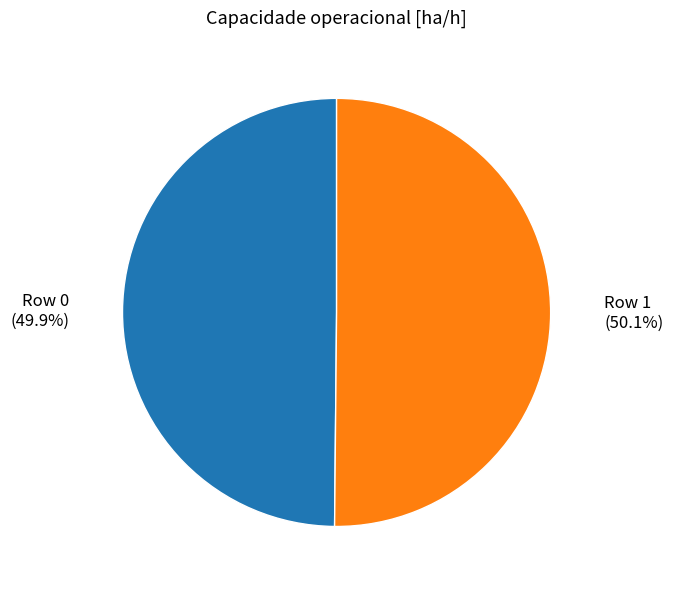

Is there a majority slice in this chart?

Yes